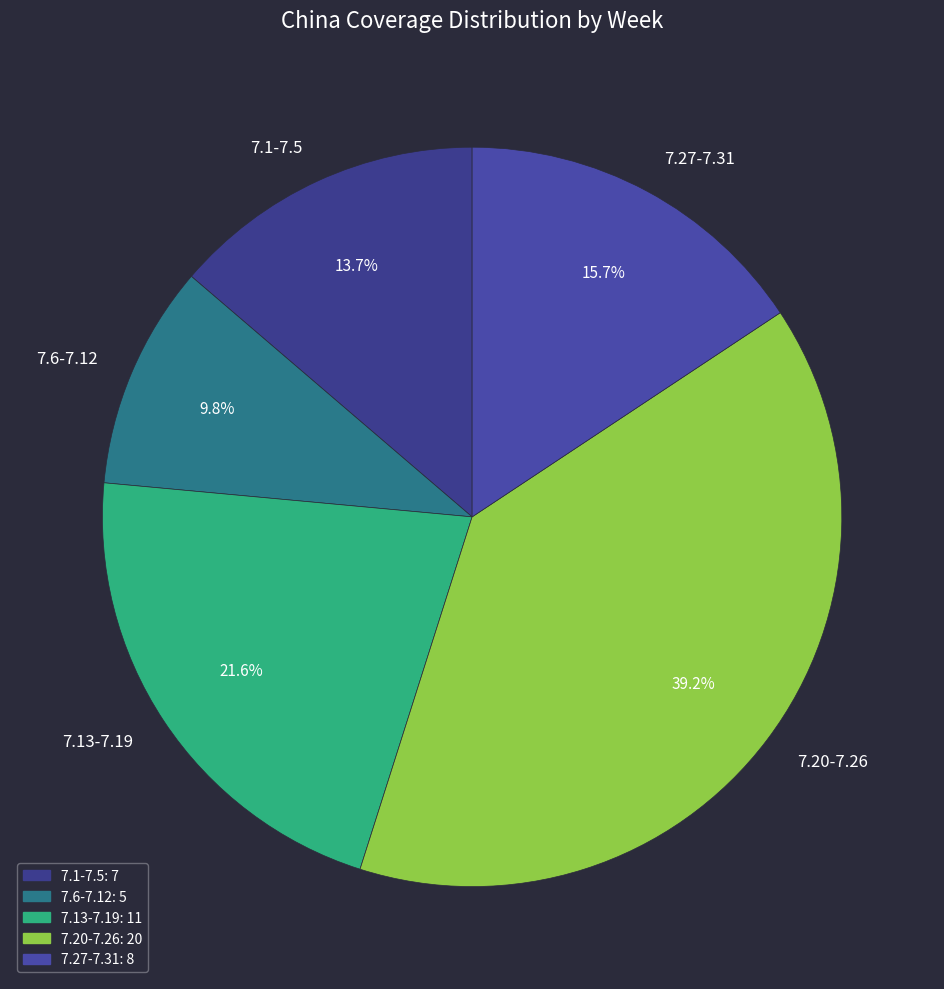

Which slice is the largest?

7.20-7.26